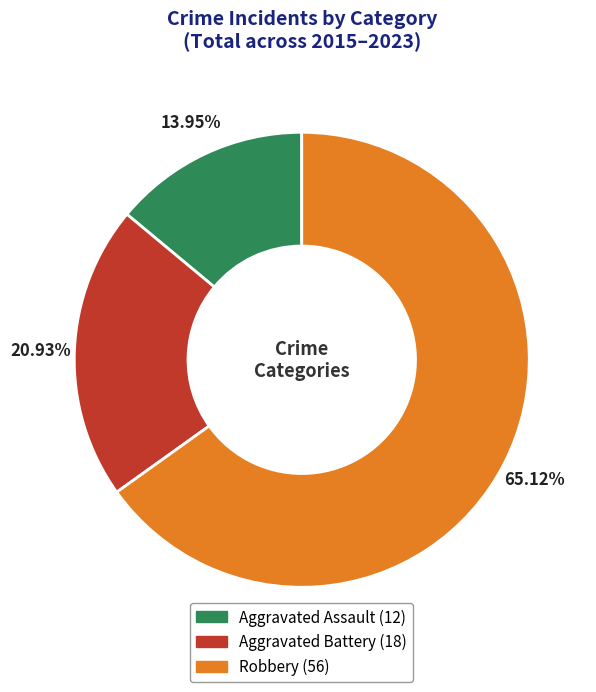

Is there a majority slice in this chart?

Yes